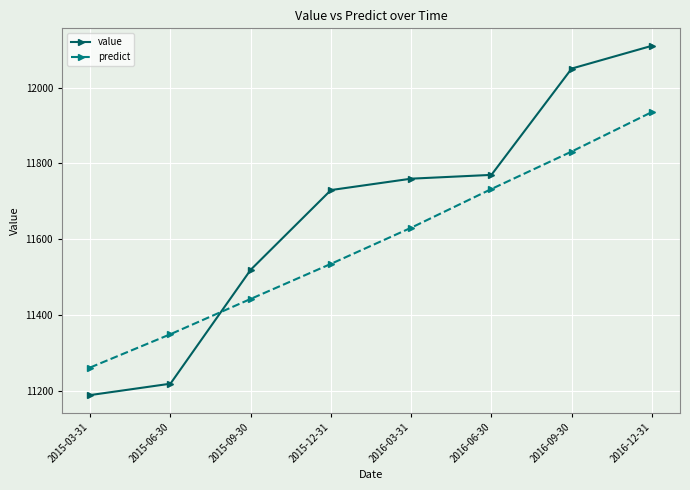

Is it true that value equals 11220.0 at 2015-06-30?

True